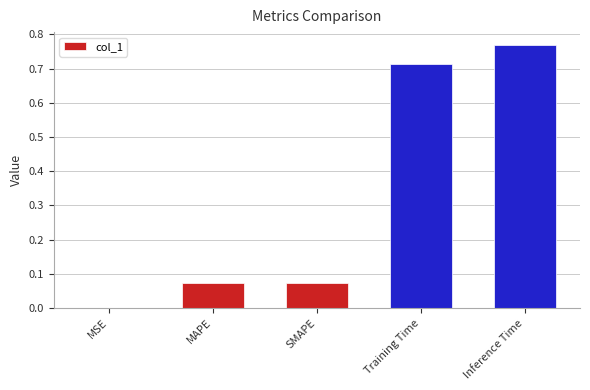

Which has a higher value, MAPE or Training Time?

Training Time